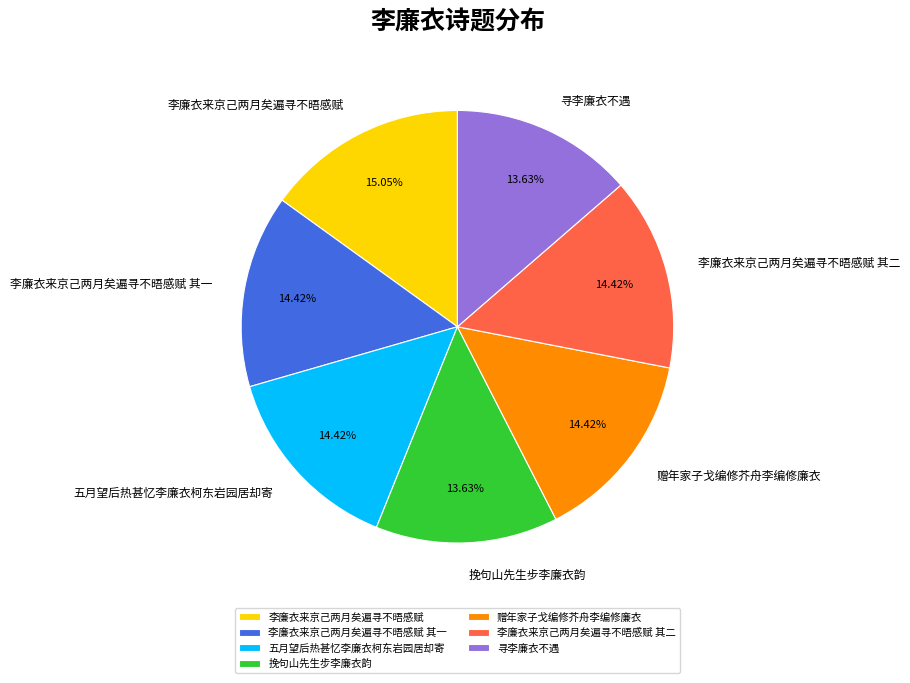

Is there any slice that represents more than half of the pie?

No